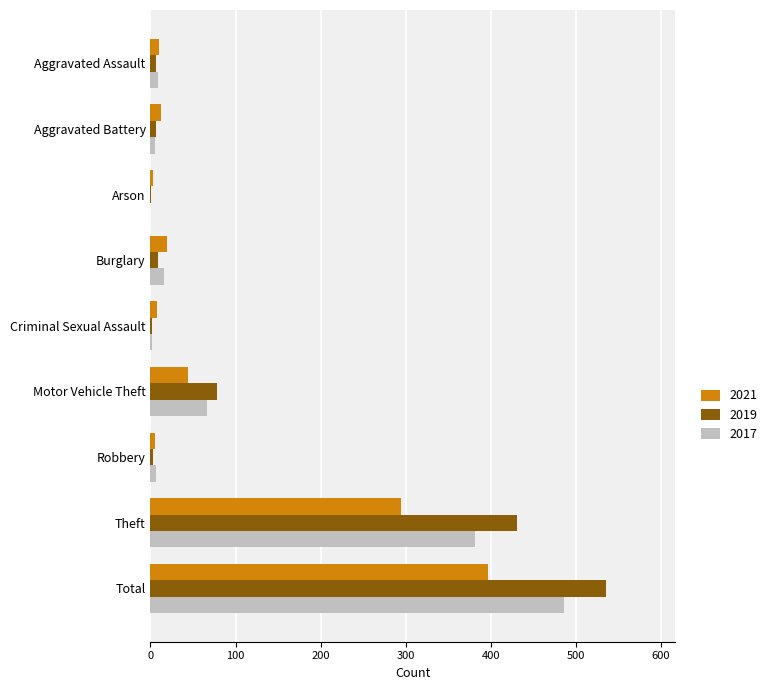

What is the sum of all 2017 values?

972